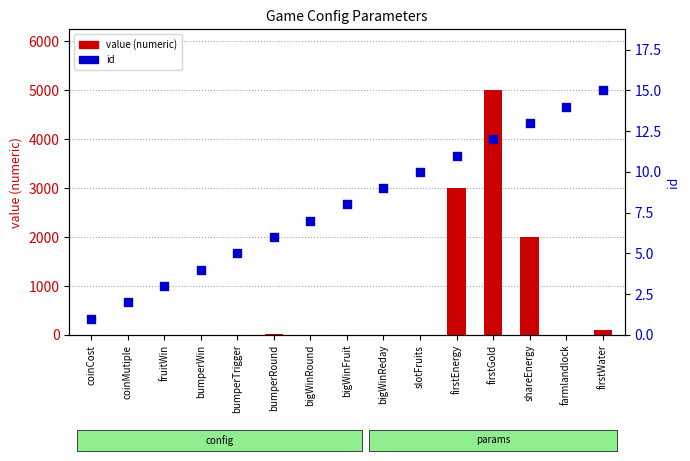

What is the total value across all series at bigWinFruit?

12.0